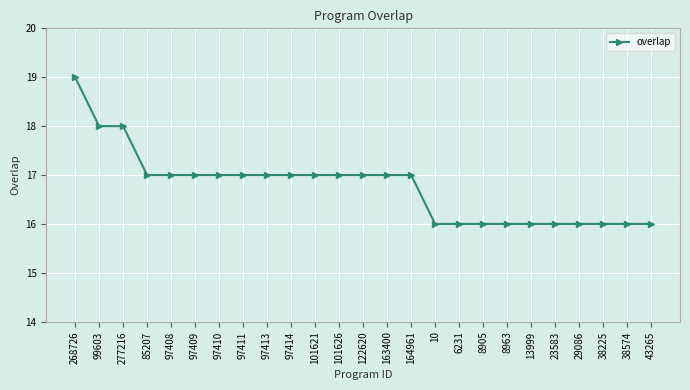

What position from the right is 97413?

17